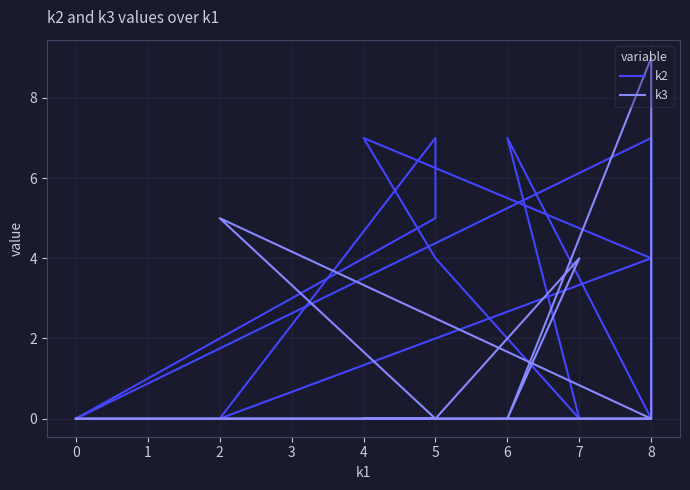

How many k3 values are between 0 and 4?

10